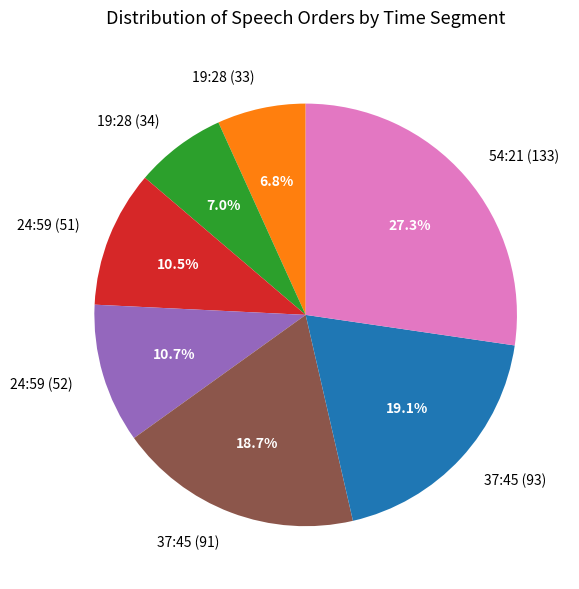

How many segments does this pie chart have?

7